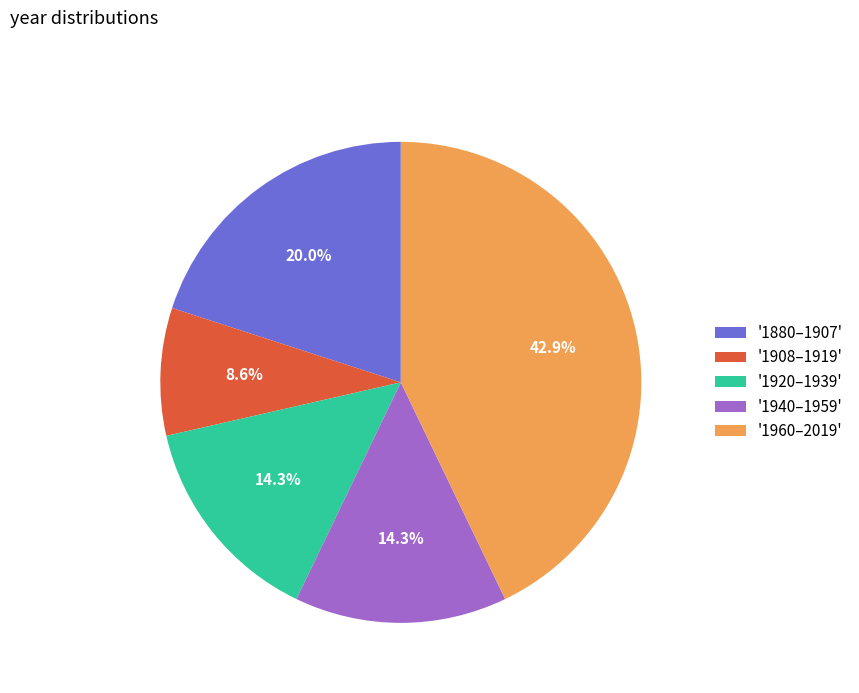

Approximately how many times larger is the value at '1940–1959' compared to '1908–1919'?

1.7